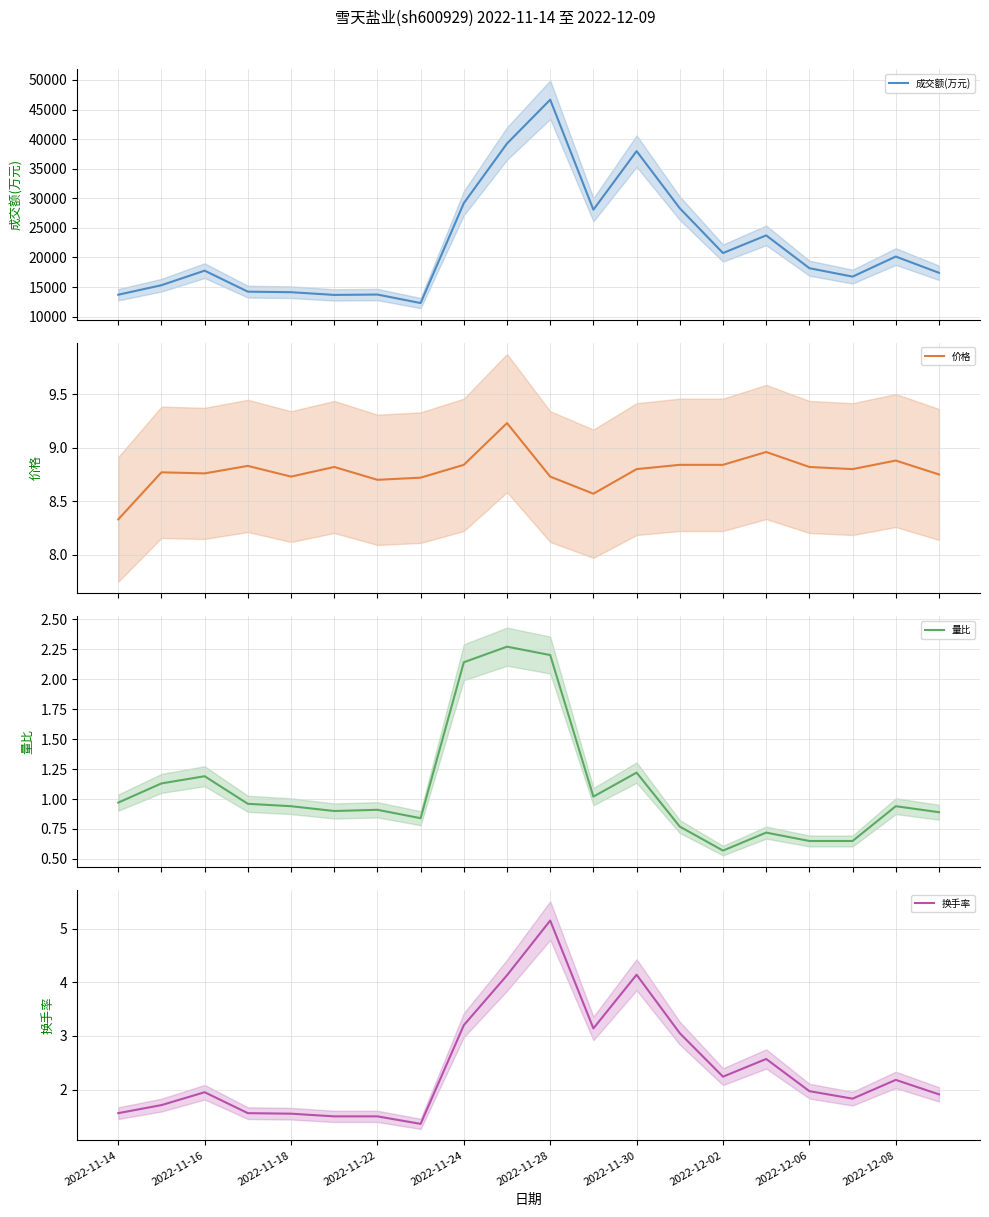

The 换手率 series shows 2.0 at 2022-12-06. True or false?

True